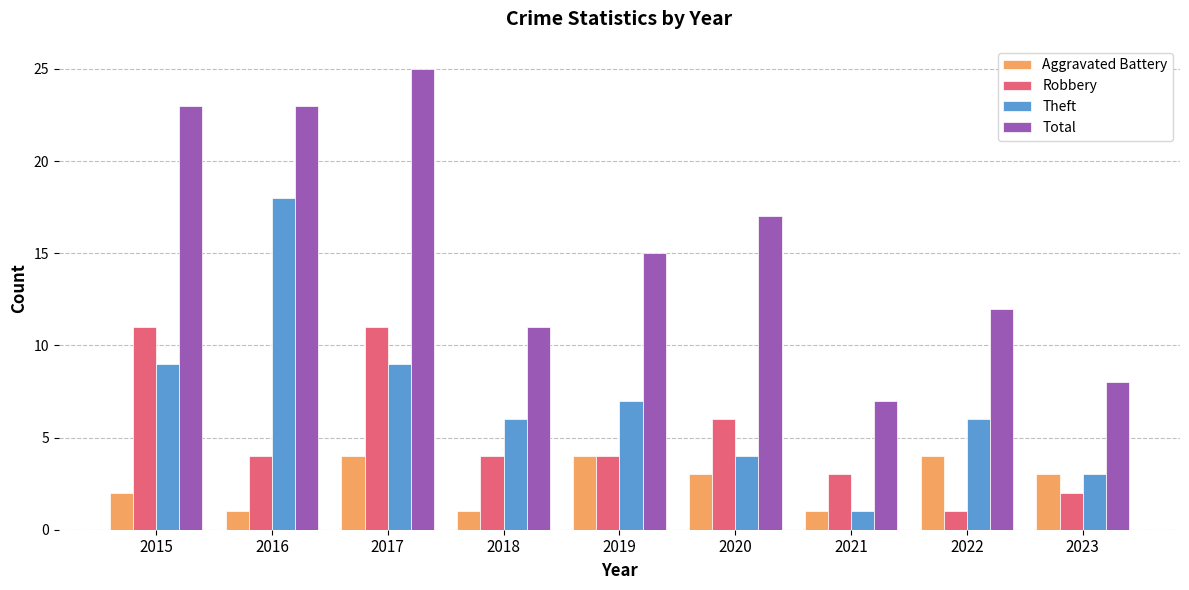

Which series has the widest spread of values?

Total